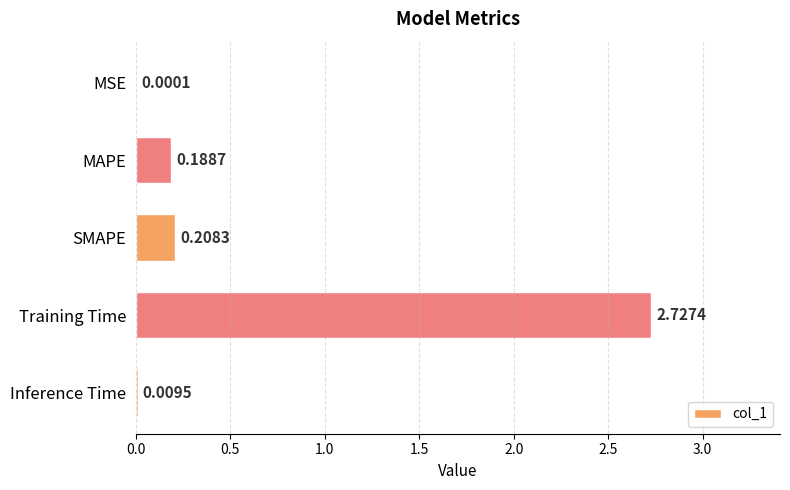

What is the sum of all values?

3.1